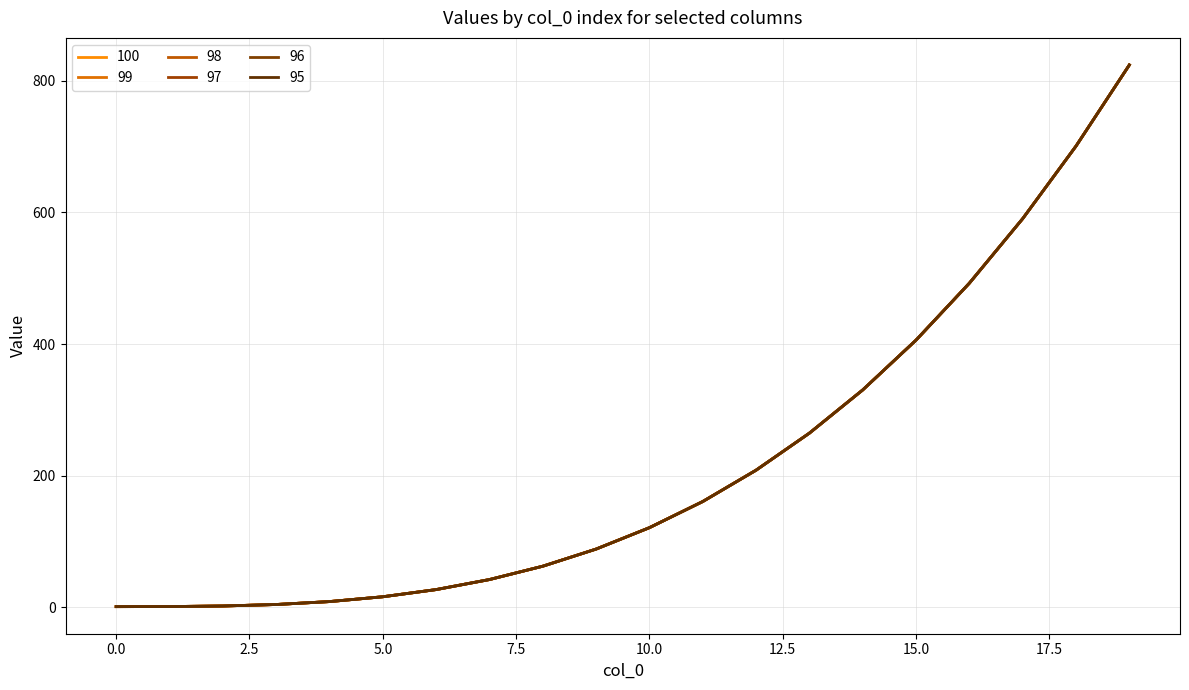

Does the chart display data point markers on the line(s)?

No